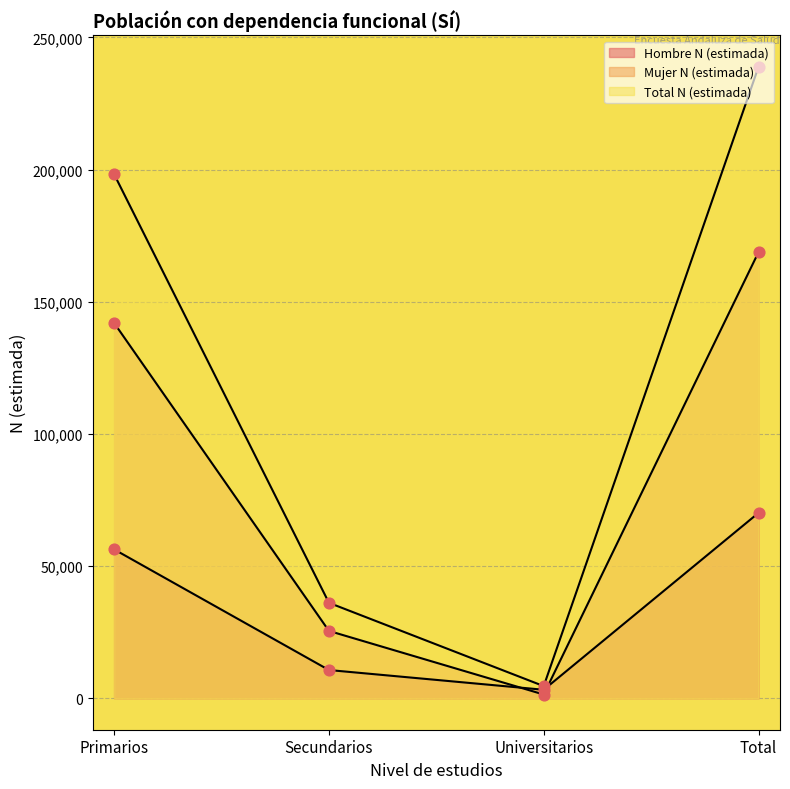

Which series has the largest total across all categories?

Total N (estimada)